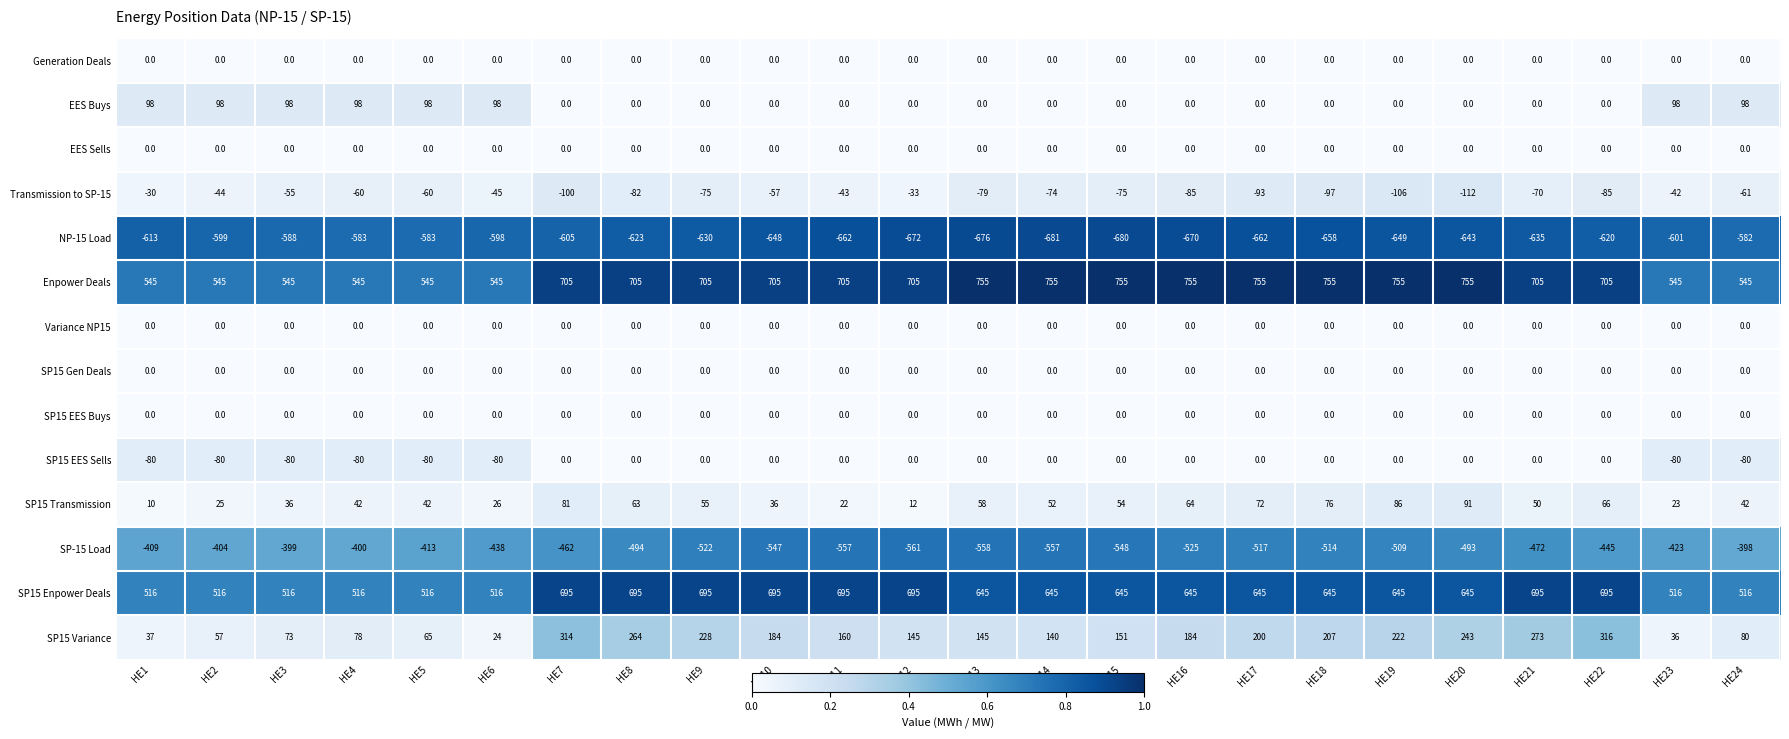

What is the difference between the maximum and minimum values in the SP15 Enpower Deals series?

179